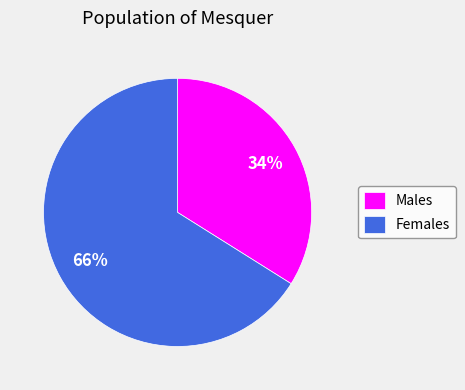

How many slices are in this pie chart?

2